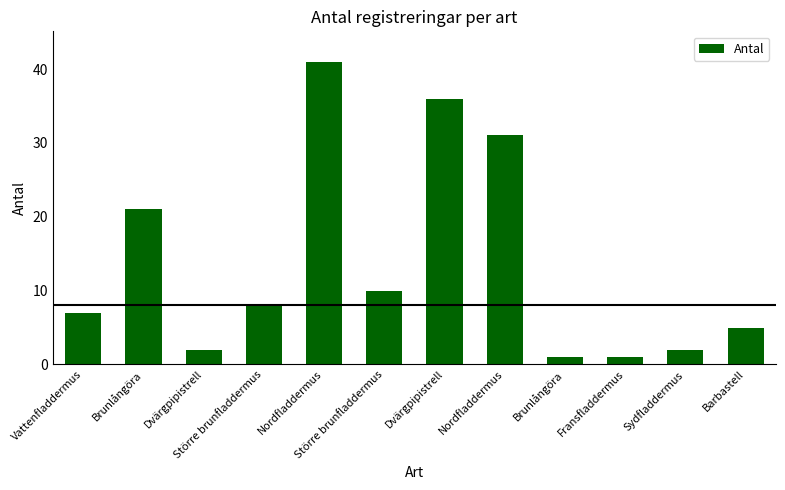

Count the number of categories in the chart.

12